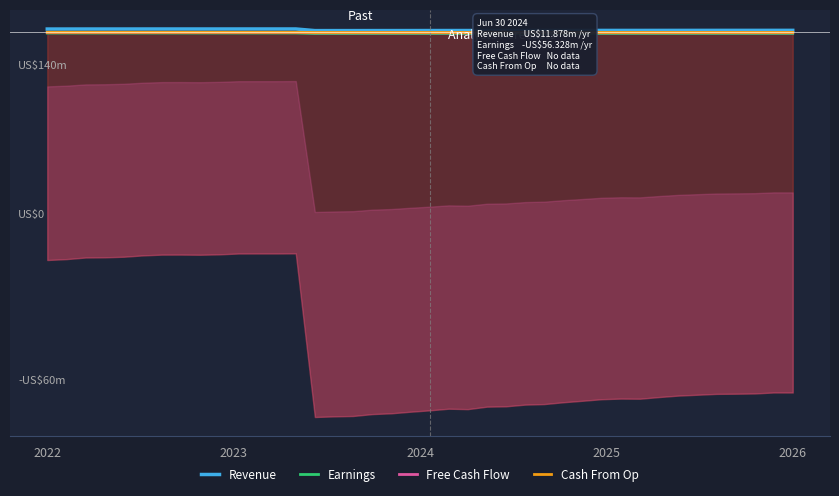

Is the value of Free Cash Flow at 36 greater than the value of Revenue at 18?

No